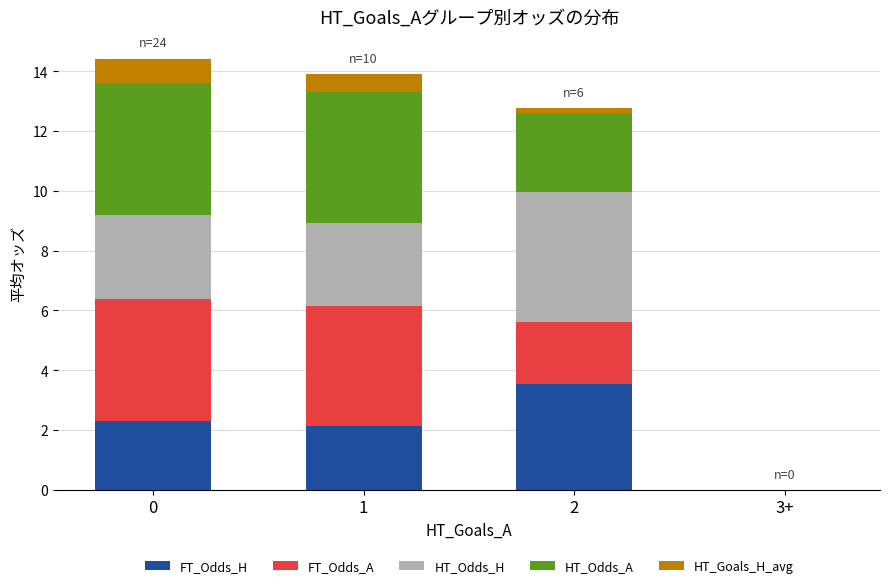

The FT_Odds_H series shows 0.0 at 3+. True or false?

True